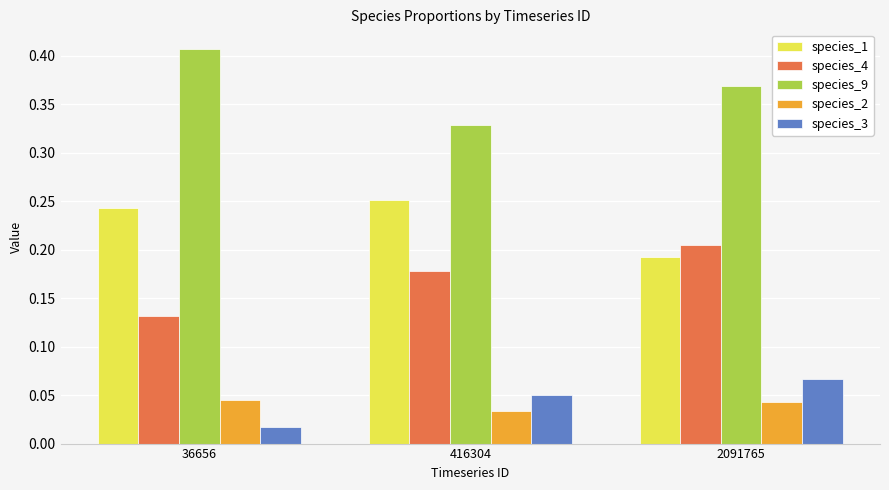

What is the sum of the species_9 values at 2091765 and 36656?

0.8